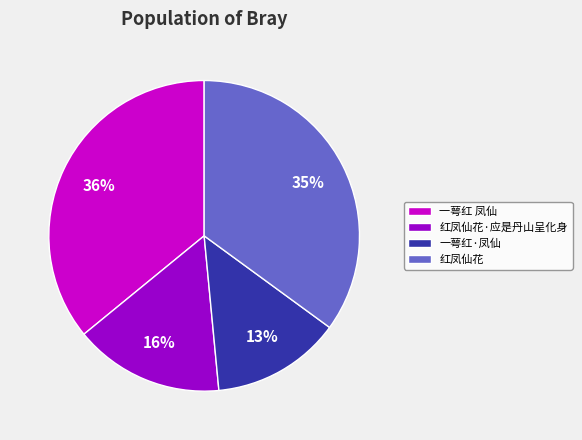

Which has a higher value, 一萼红·凤仙 or 红凤仙花·应是丹山呈化身?

红凤仙花·应是丹山呈化身